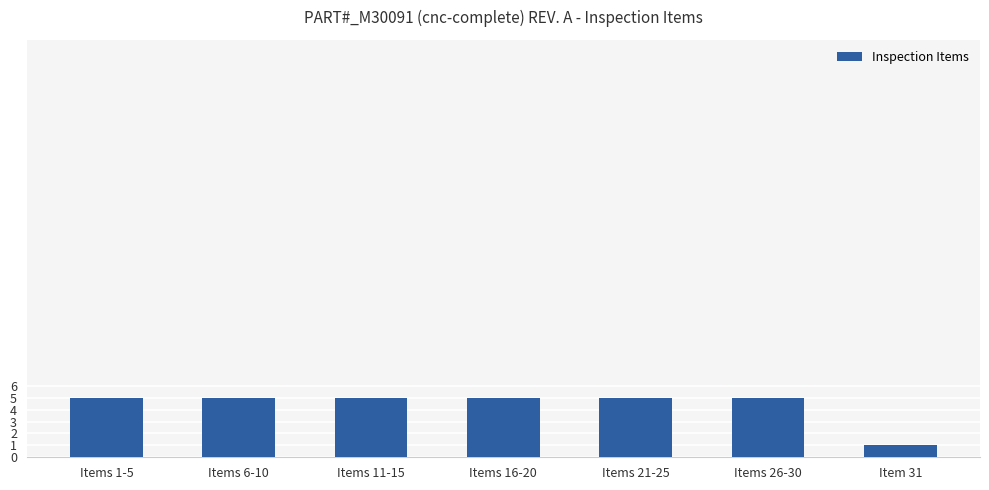

Which category has the lowest value across all series?

Item 31